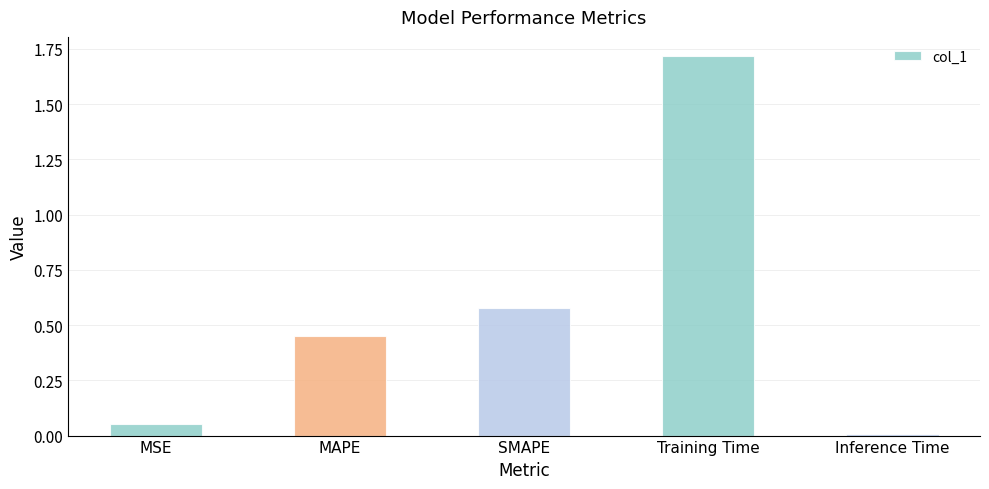

The value at Training Time is 1.1. True or false?

False